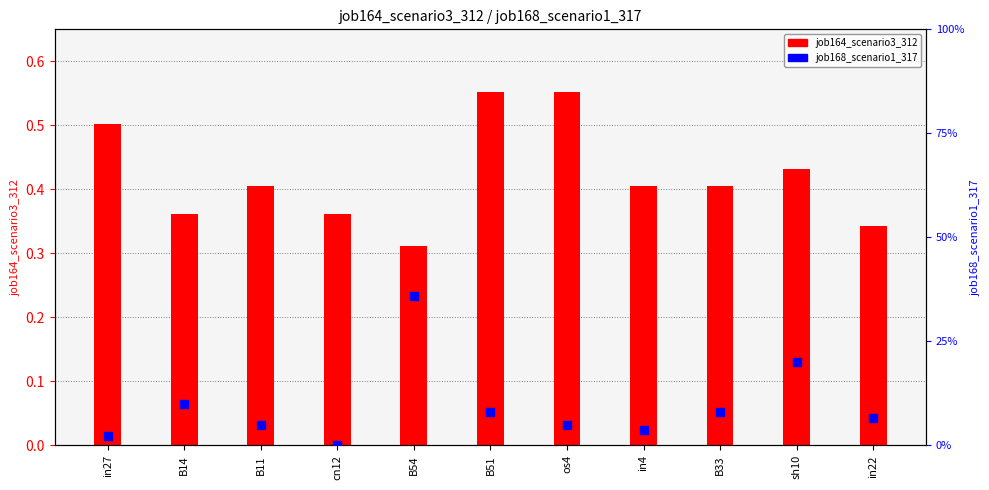

At which category is the sum across all series the highest?

B54